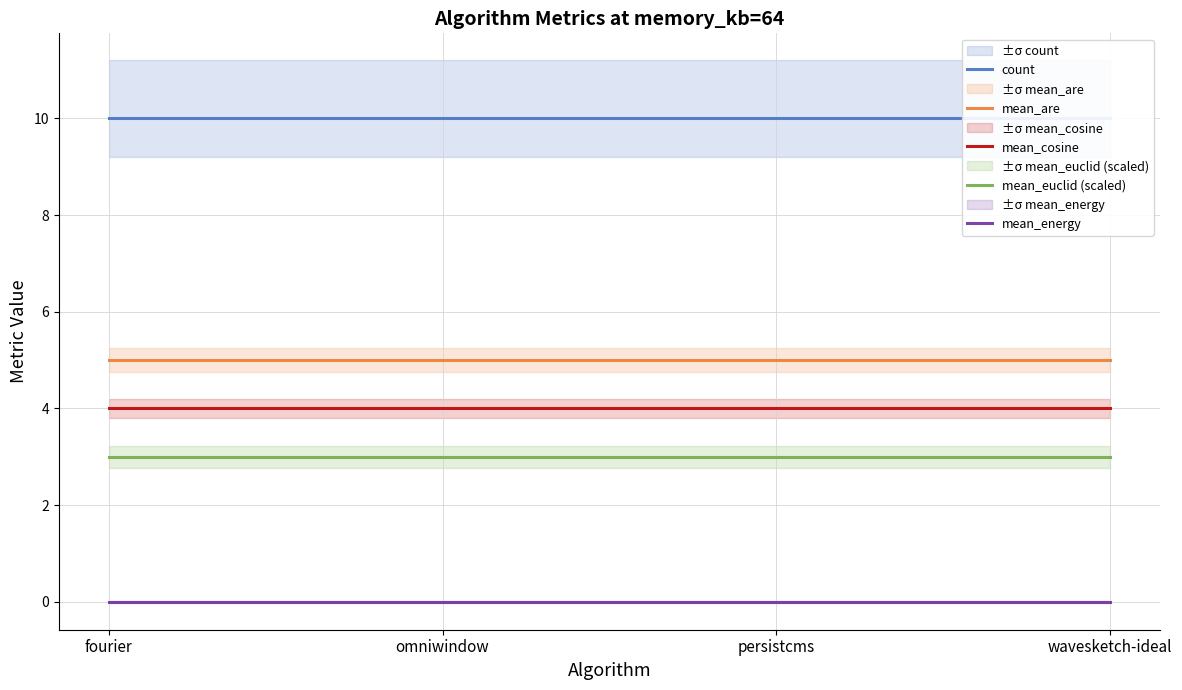

What are all the series names shown in the legend?

count, mean_are, mean_cosine, mean_euclid (scaled), mean_energy